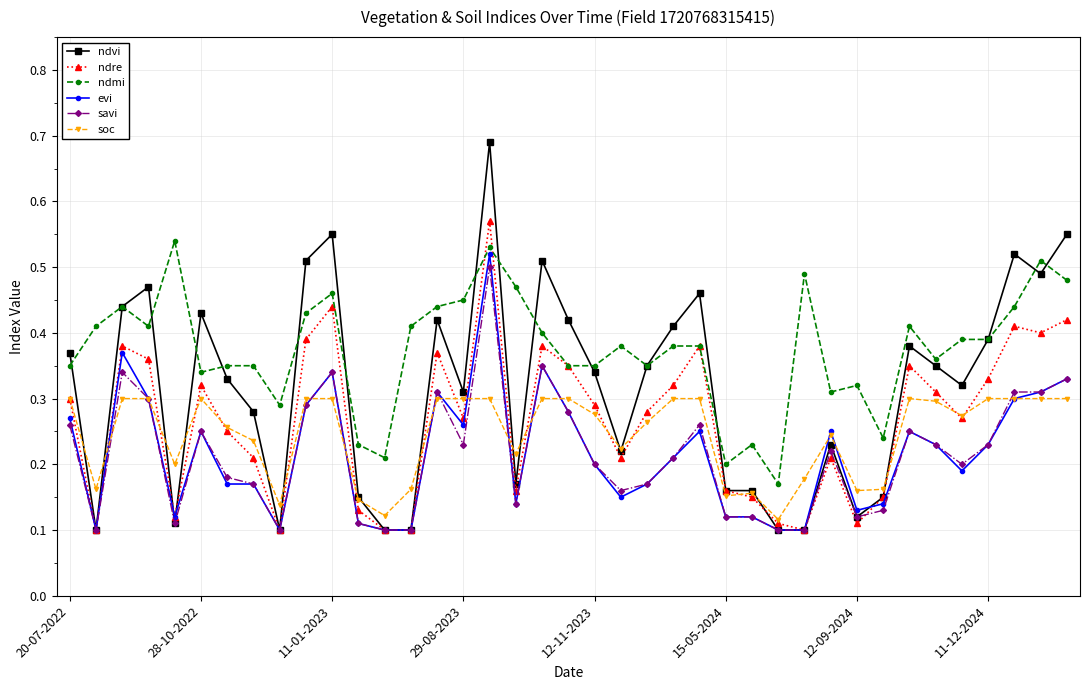

How many ndre values are between 0 and 1?

39